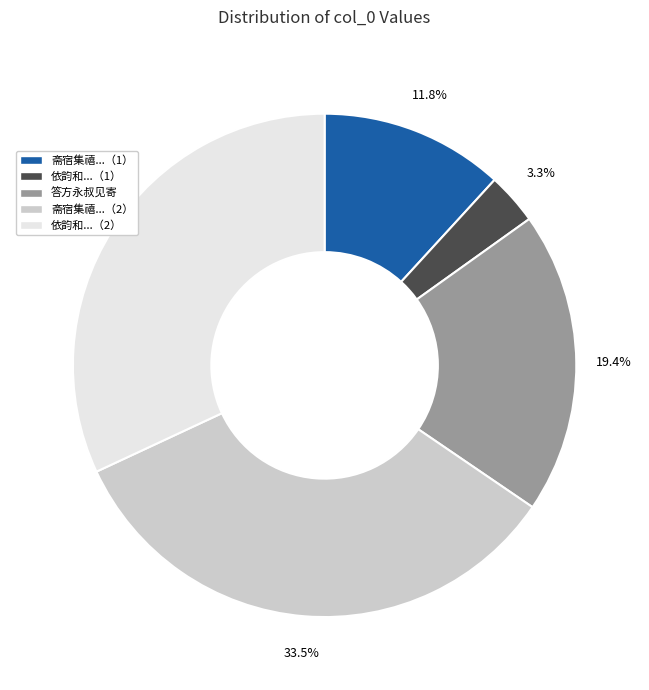

Rank the categories by value from highest to lowest.

斋宿集禧...（2）, 依韵和...（2）, 答方永叔见寄, 斋宿集禧...（1）, 依韵和...（1）